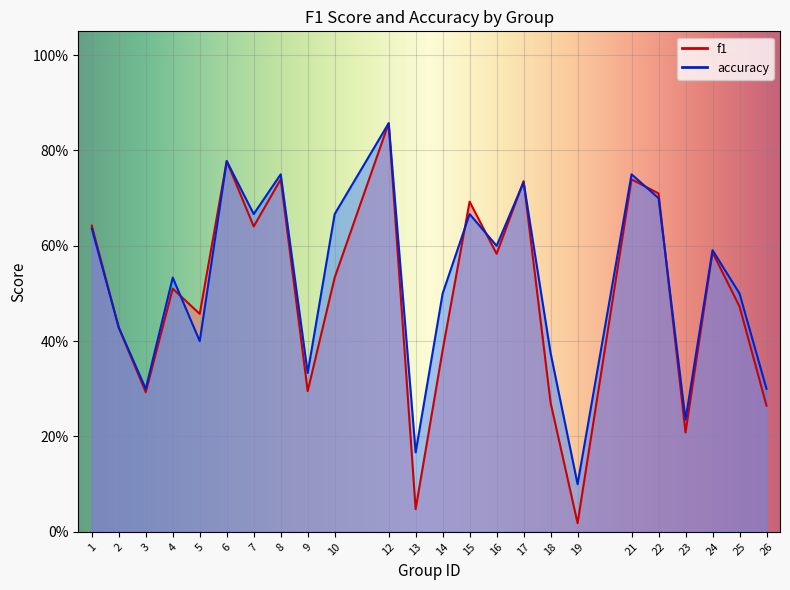

What is the maximum value shown in the chart?

0.9